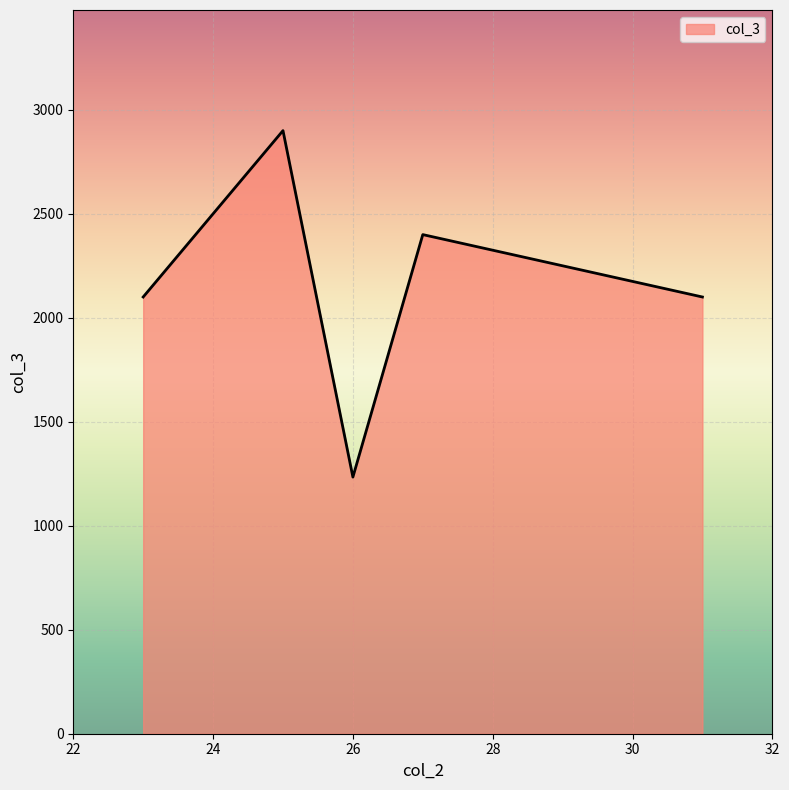

What is the difference between the maximum and minimum values?

1666